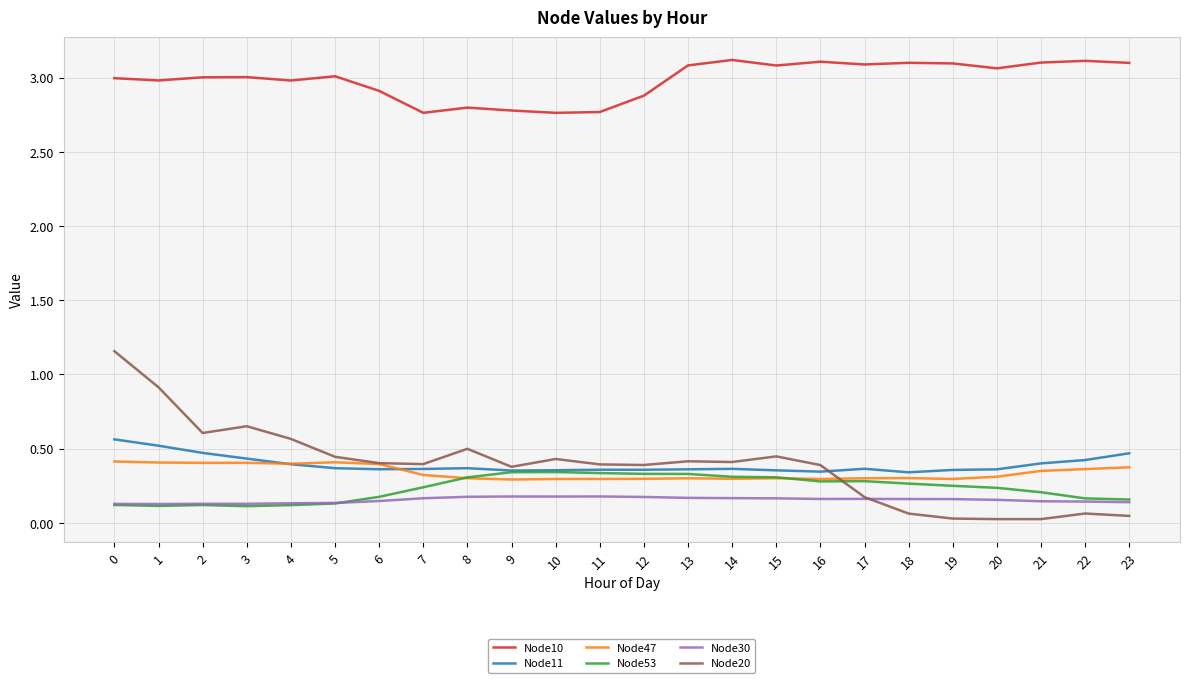

True or false: Node11 and Node30 intersect in this chart.

False